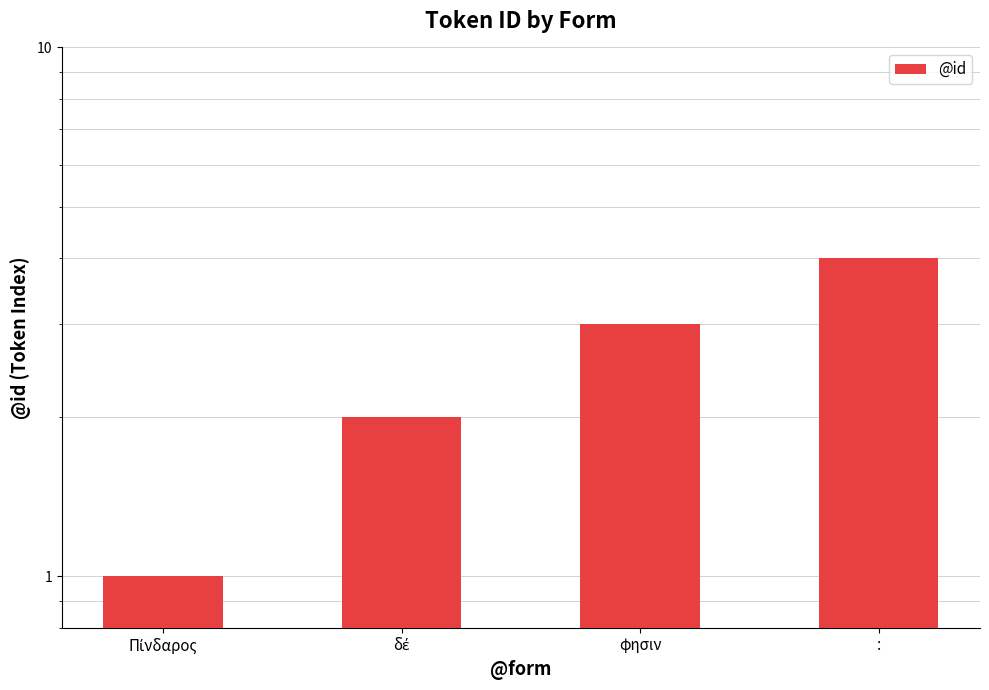

What is the sum of all values?

10